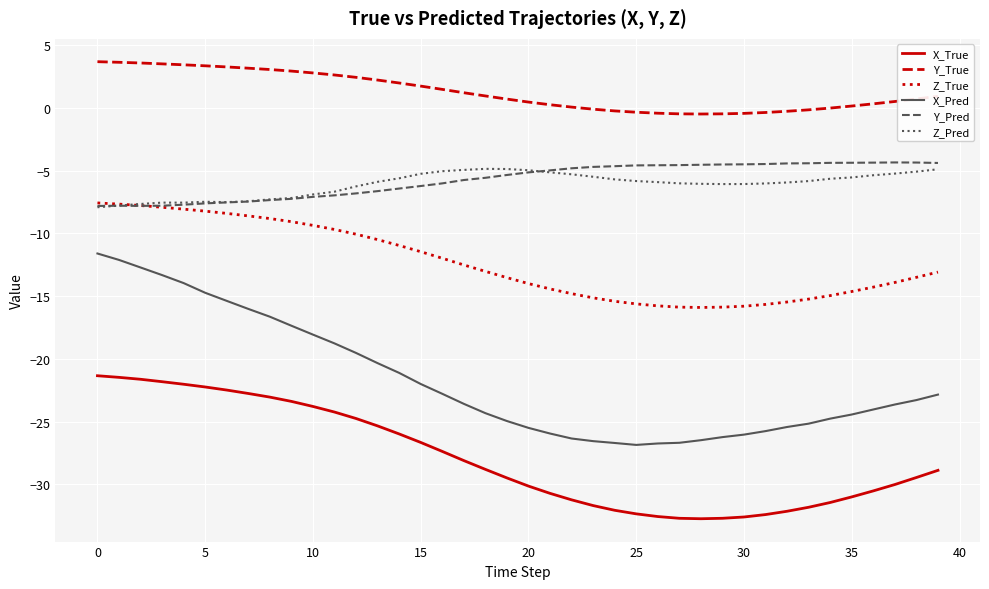

True or false: Y_Pred and Y_True cross at least once.

False